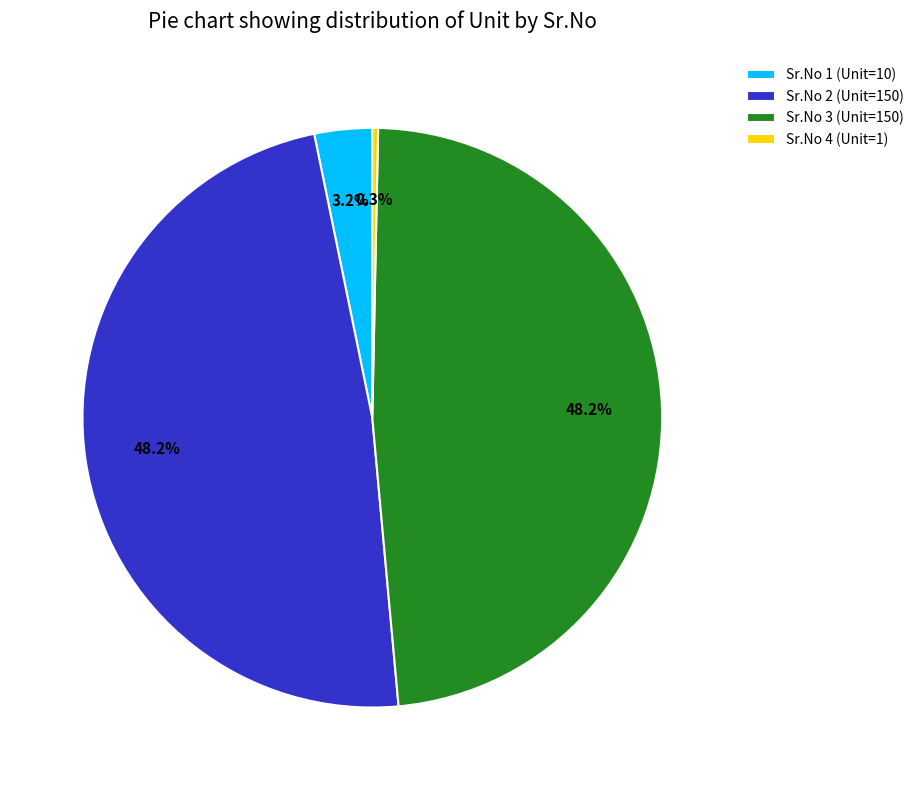

Between Sr.No 3 (Unit=150) and Sr.No 1 (Unit=10), which is larger?

Sr.No 3 (Unit=150)